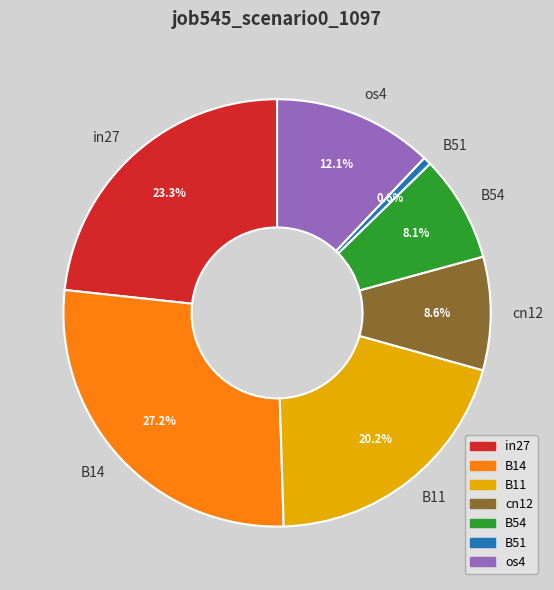

Is there any slice that represents more than half of the pie?

No